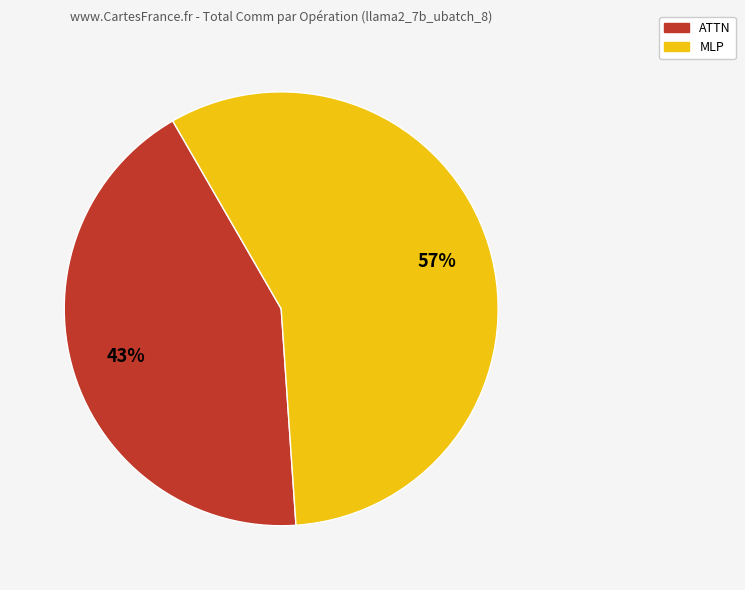

Which category has the biggest portion of the pie?

MLP